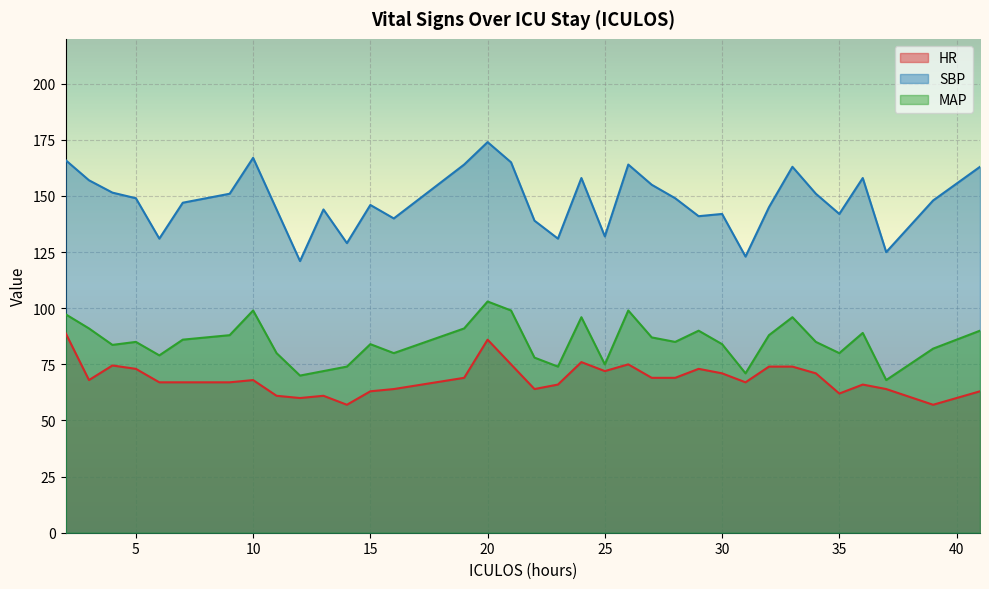

Reading right to left, extract all data points from this chart.

HR: 41=63.0	39=57.0	37=64.0	36=66.0	35=62.0	34=71.0	33=74.0	32=74.0	31=67.0	30=71.0	29=73.0	28=69.0	27=69.0	26=75.0	25=72.0	24=76.0	23=66.0	22=64.0	21=75.0	20=86.0	19=69.0	16=64.0	15=63.0	14=57.0	13=61.0	12=60.0	11=61.0	10=68.0	9=67.0	7=67.0	6=67.0	5=73.0	4=74.5	3=68.0	2=89.0
SBP: 41=163.0	39=148.0	37=125.0	36=158.0	35=142.0	34=151.0	33=163.0	32=145.0	31=123.0	30=142.0	29=141.0	28=149.0	27=155.0	26=164.0	25=132.0	24=158.0	23=131.0	22=139.0	21=165.0	20=174.0	19=164.0	16=140.0	15=146.0	14=129.0	13=144.0	12=121.0	11=144.0	10=167.0	9=151.0	7=147.0	6=131.0	5=149.0	4=151.5	3=157.0	2=166.0
MAP: 41=90.0	39=82.0	37=68.0	36=89.0	35=80.0	34=85.0	33=96.0	32=88.0	31=71.0	30=84.0	29=90.0	28=85.0	27=87.0	26=99.0	25=75.0	24=96.0	23=74.0	22=78.0	21=99.0	20=103.0	19=91.0	16=80.0	15=84.0	14=74.0	13=72.0	12=70.0	11=80.0	10=99.0	9=88.0	7=86.0	6=79.0	5=85.0	4=83.7	3=91.0	2=97.3